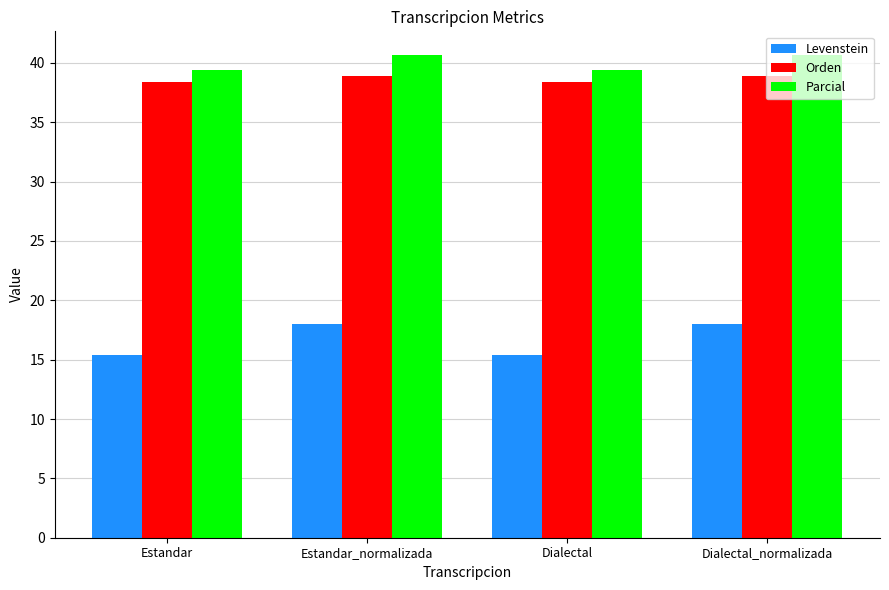

How many groups of bars are there?

4